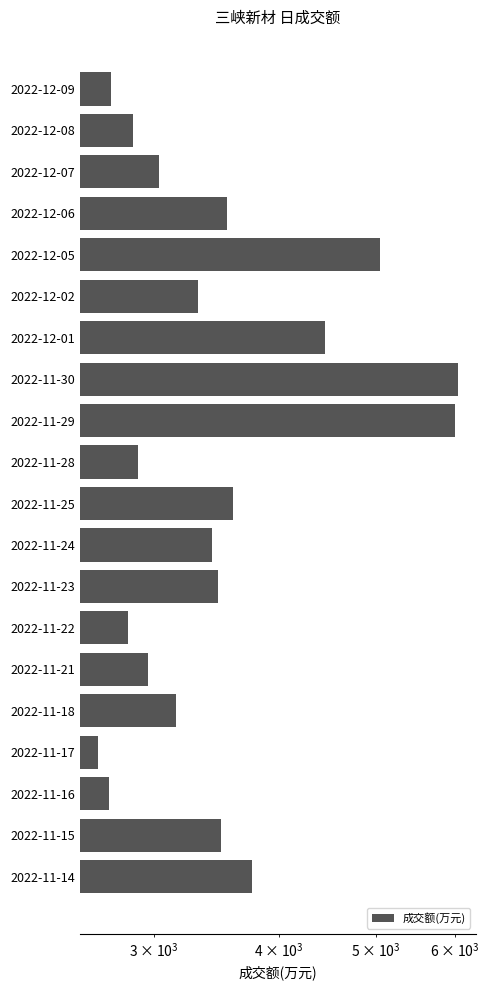

What is the approximate value at 2022-12-01?

4446